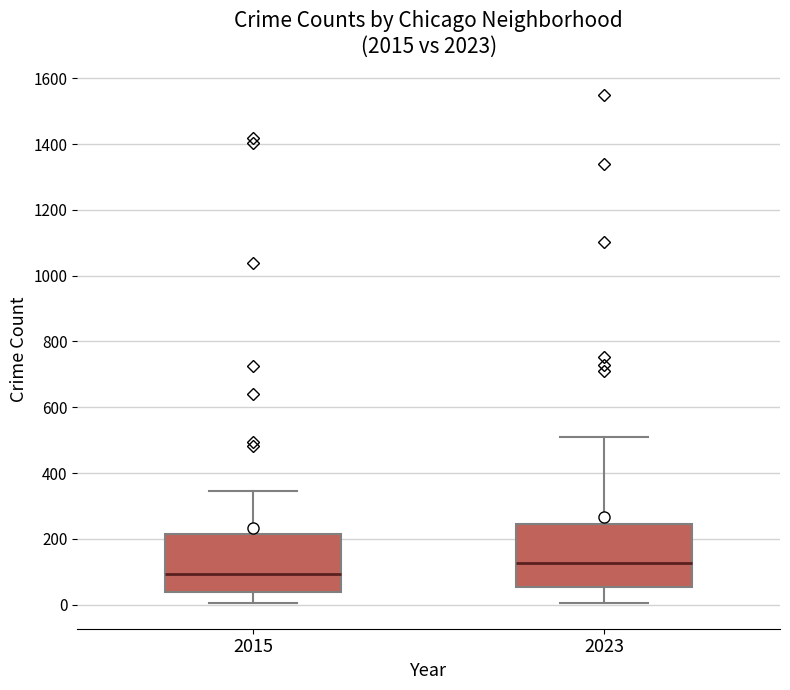

Which box has the lowest median line?

2015